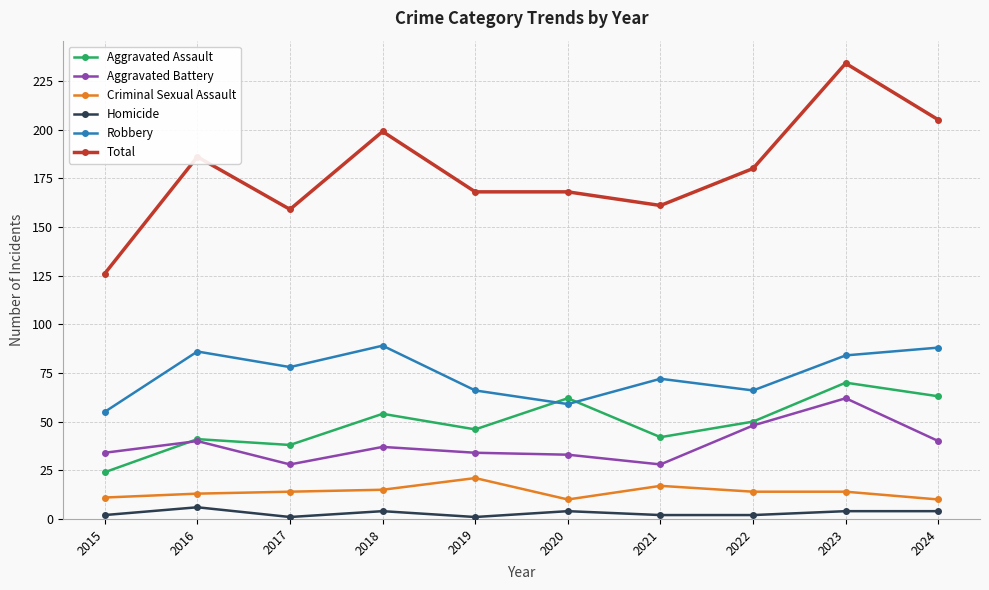

The Total series shows 215 at 2021. True or false?

False